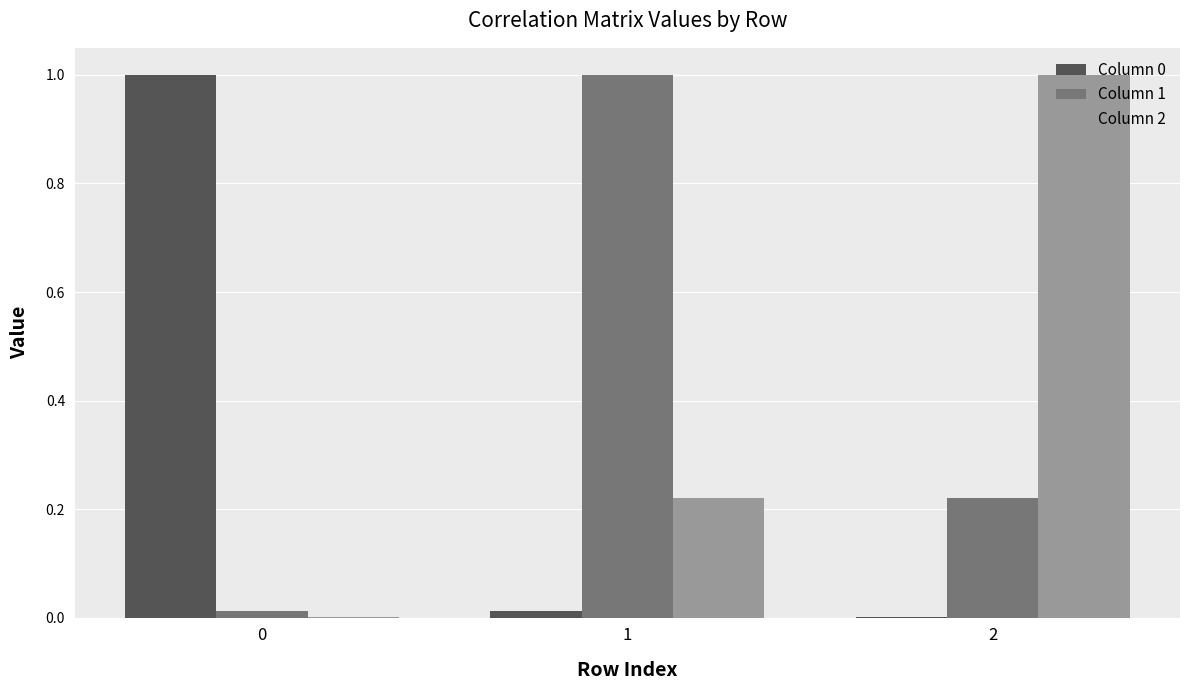

What is the greatest value displayed?

1.0